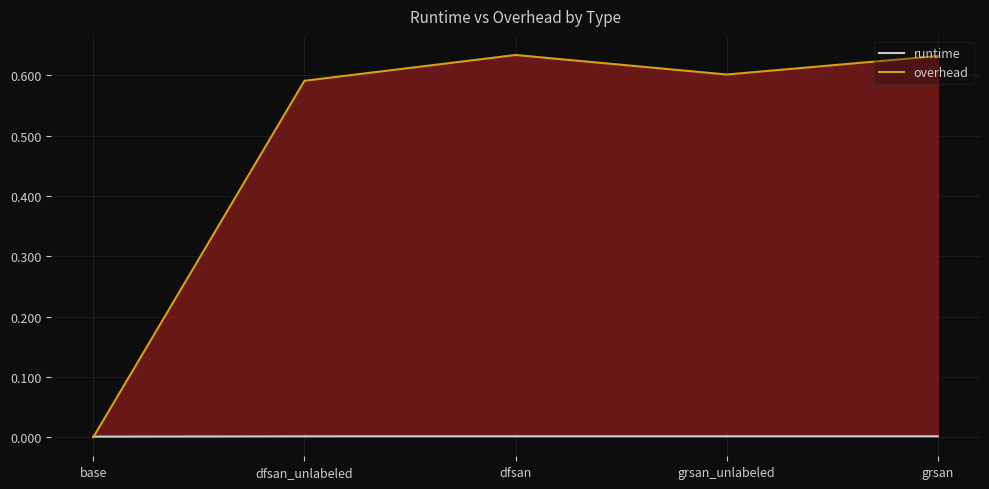

At which label is overhead closest to 0?

base